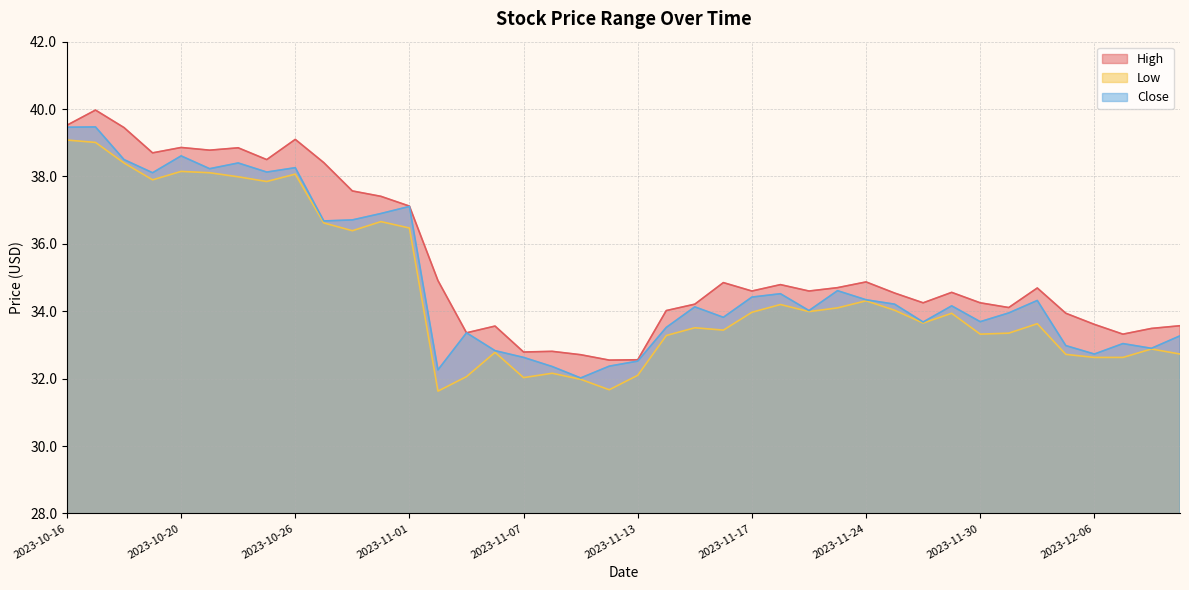

How many interior local peaks does the Low series have?

11